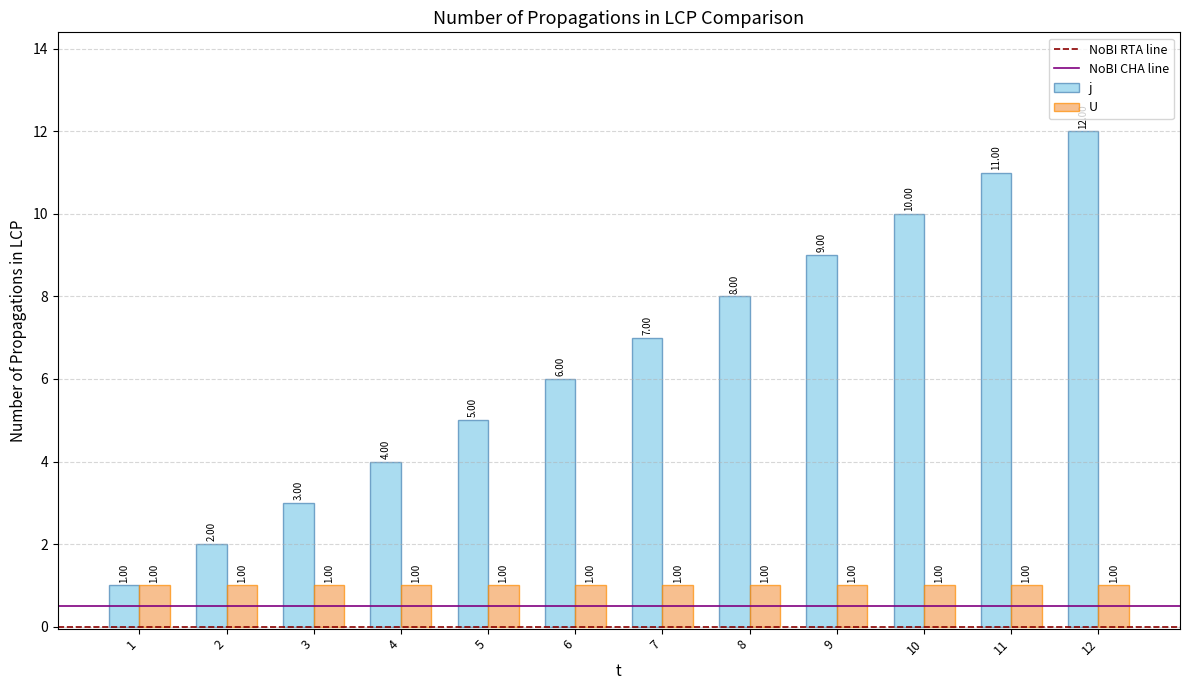

List the series in order of their peak value, lowest first.

U, j